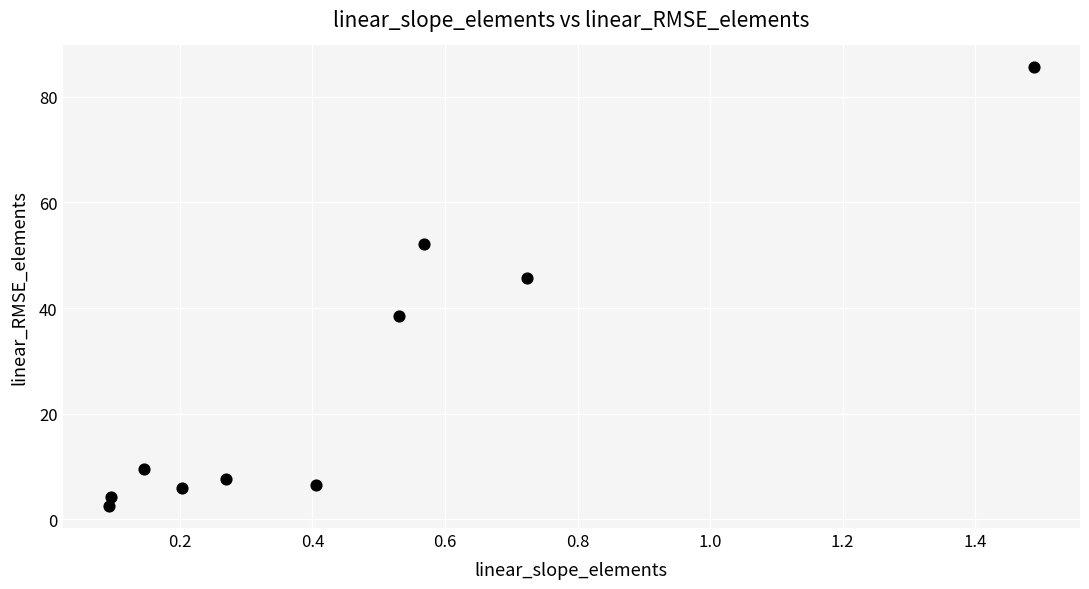

What Y value in the scatter plot is closest to 44?

45.8